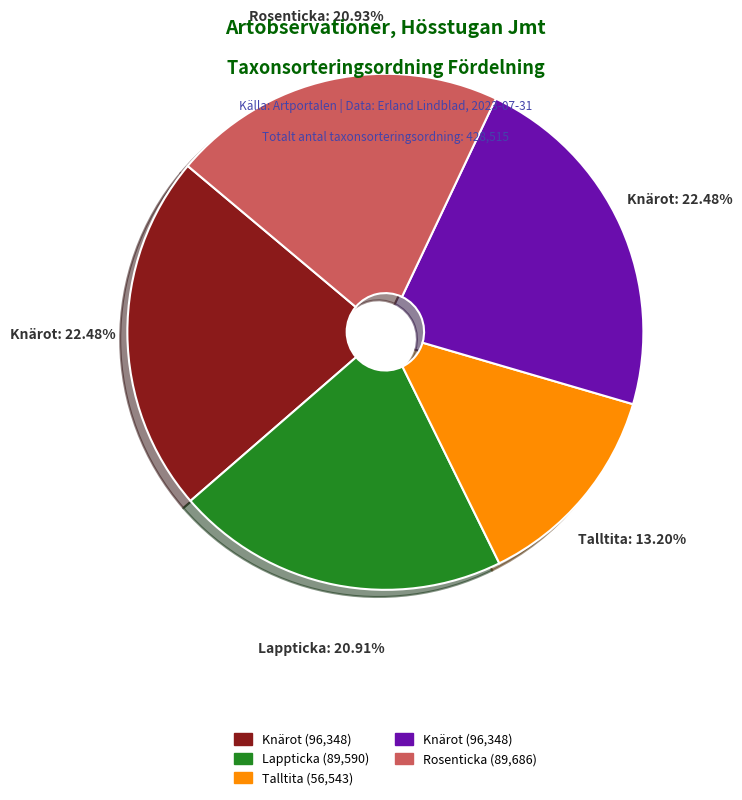

Is there a majority slice in this chart?

No